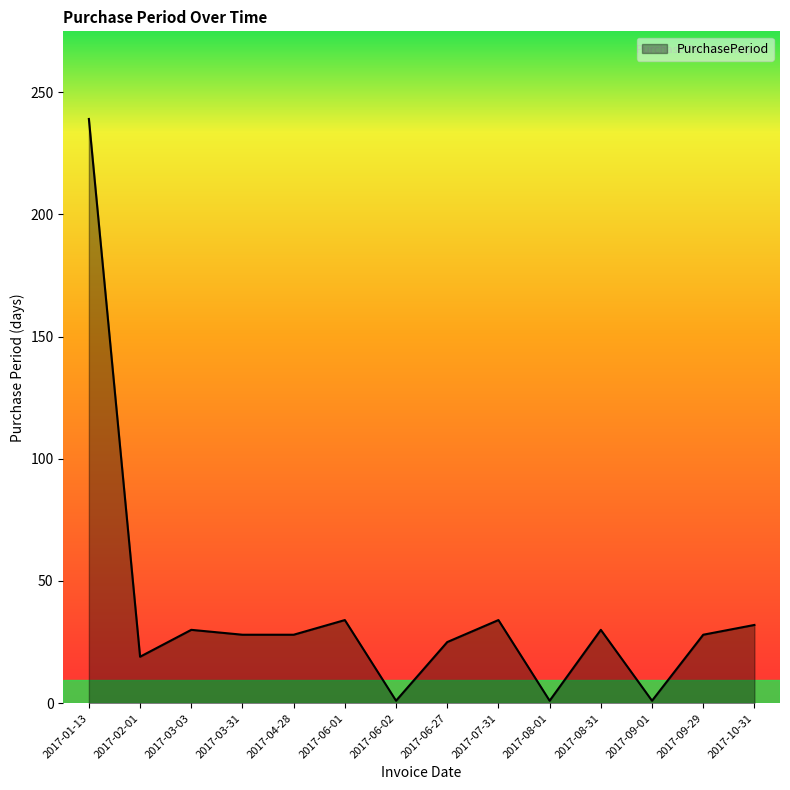

What is the difference between the values at 2017-02-01 and 2017-10-31?

13